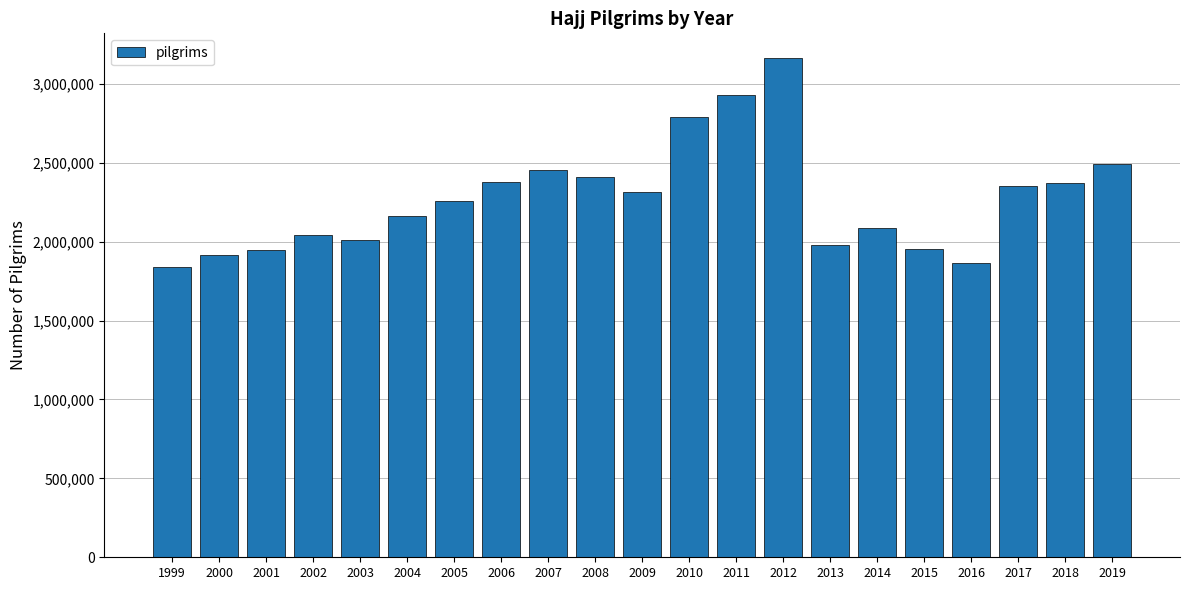

What is the ratio of the value at 2000 to the value at 1999?

1.0